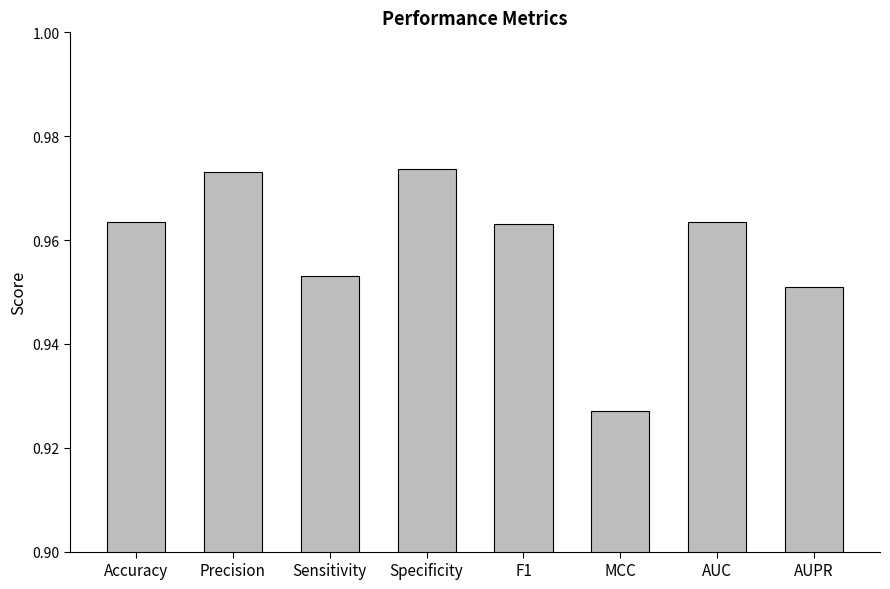

Which has a higher value, Accuracy or Sensitivity?

Accuracy